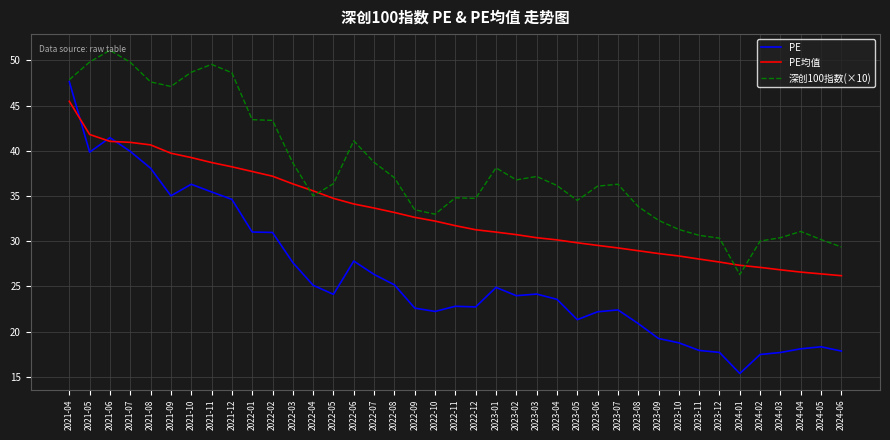

What are all the series names shown in the legend?

PE, PE均值, 深创100指数(×10)